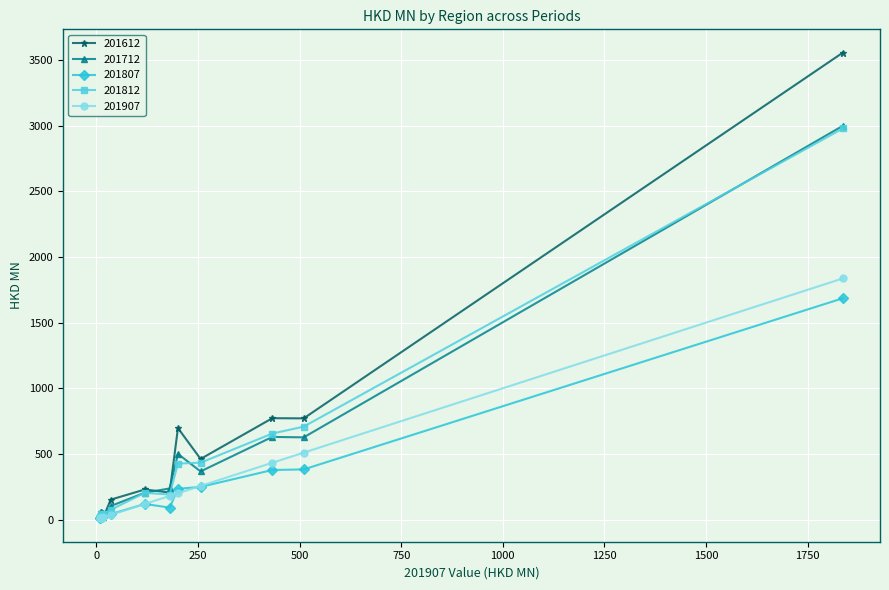

What is the value of the 201807 point at the 11th from the left?

249.1